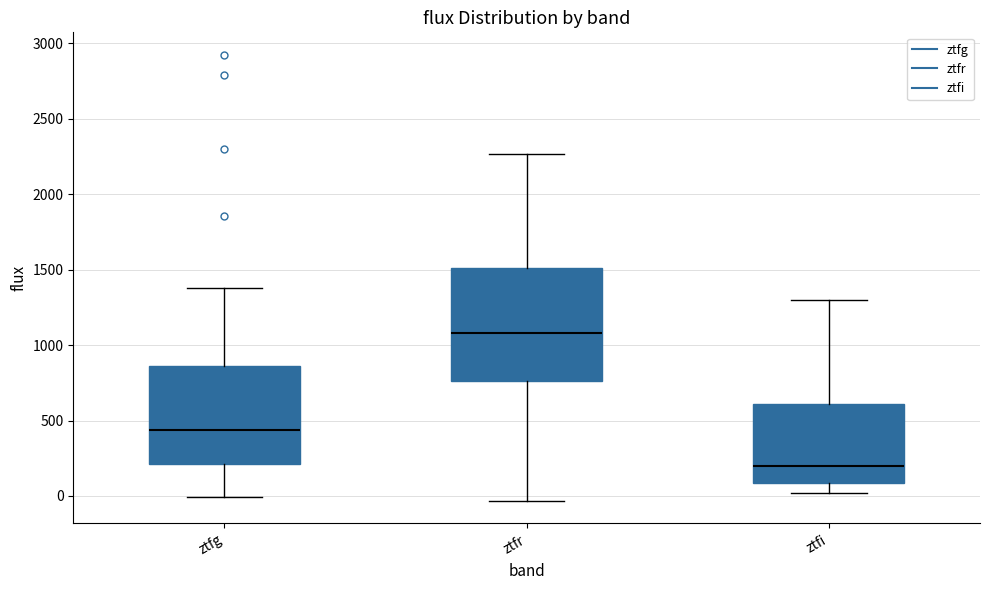

Reading left to right, read every box against the y-axis: the position of its median line, the range the box covers, and the ends of its whiskers. The values are not printed on the chart, so give them approximately, as read against the axis.

ztfg: median 450, box 200 to 850, whiskers 0 to 1400
ztfr: median 1100, box 750 to 1500, whiskers -50 to 2250
ztfi: median 200, box 100 to 600, whiskers 0 to 1300